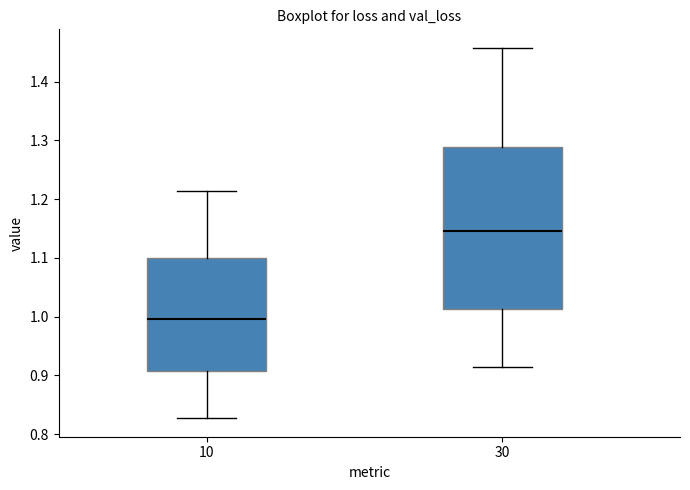

Which box is the tallest, from its lower edge to its upper edge?

30